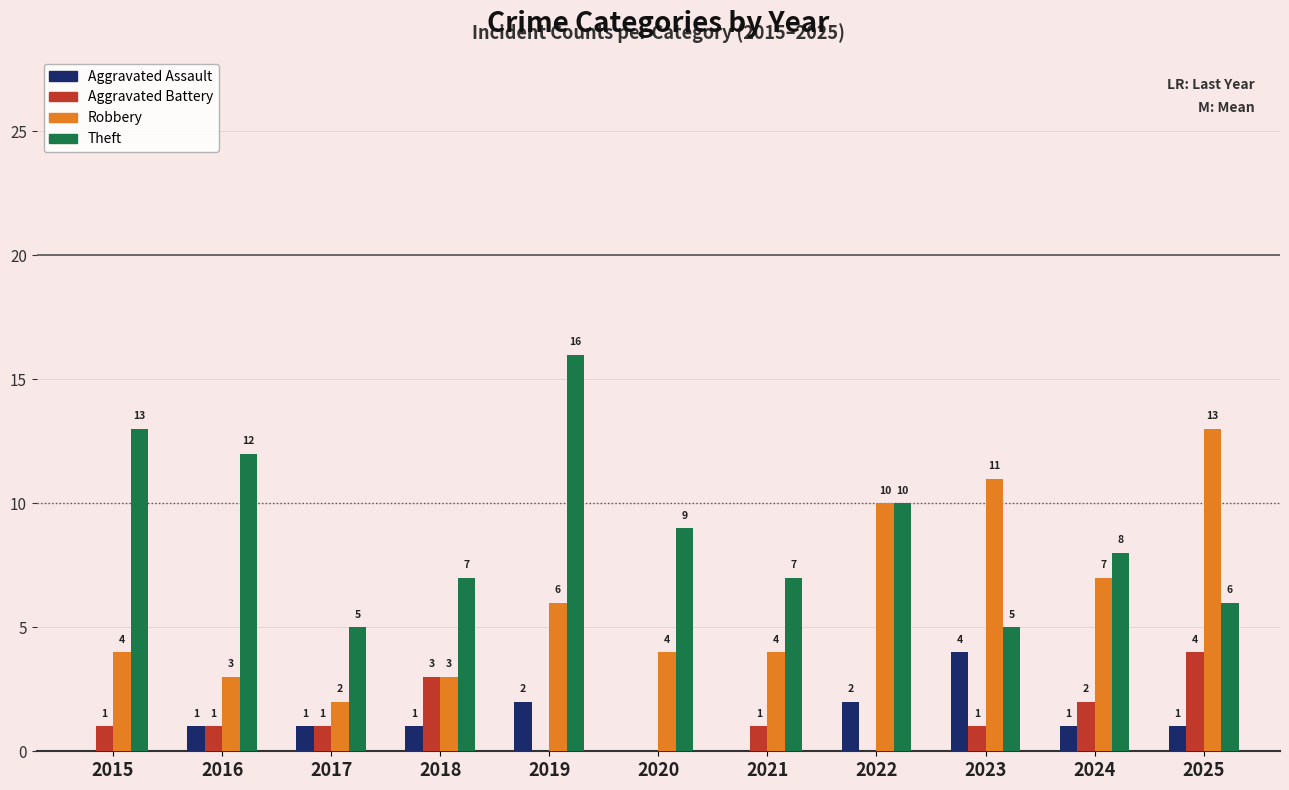

What is the sum of the Theft values at 2016 and 2025?

18